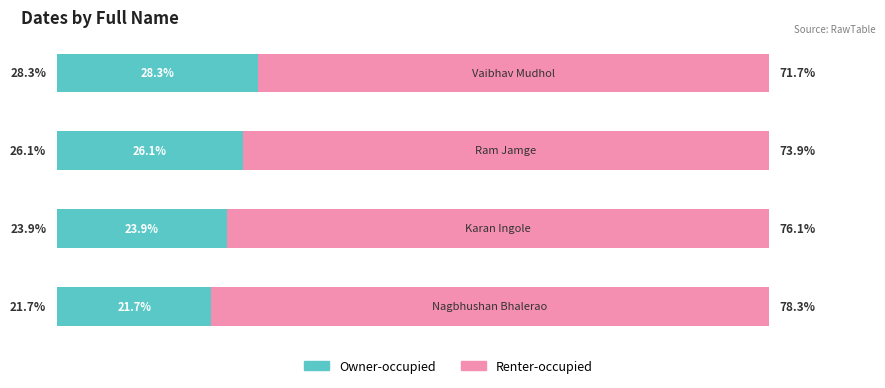

What are all the series names shown in the legend?

Owner-occupied, Renter-occupied